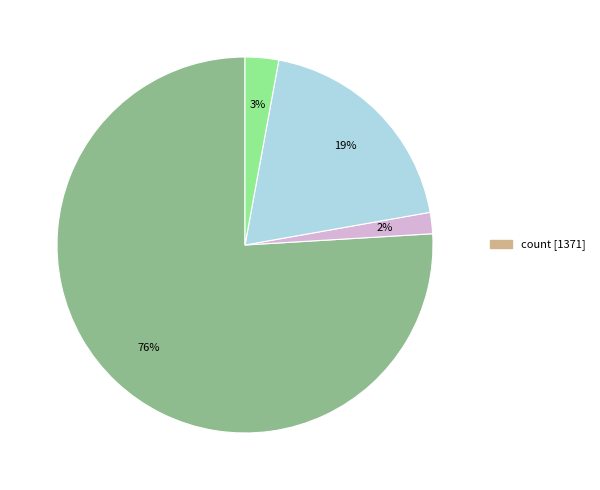

How many segments does this pie chart have?

4